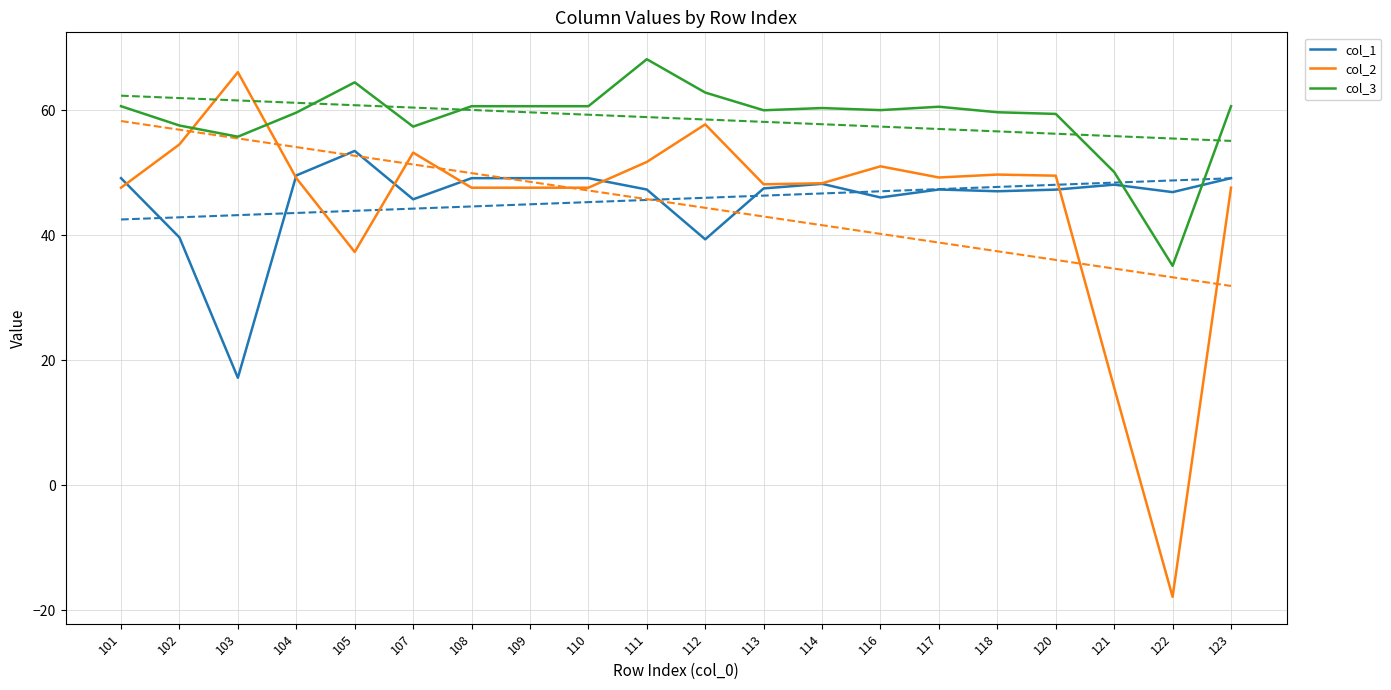

What value does the col_1 series have at 111?

47.3